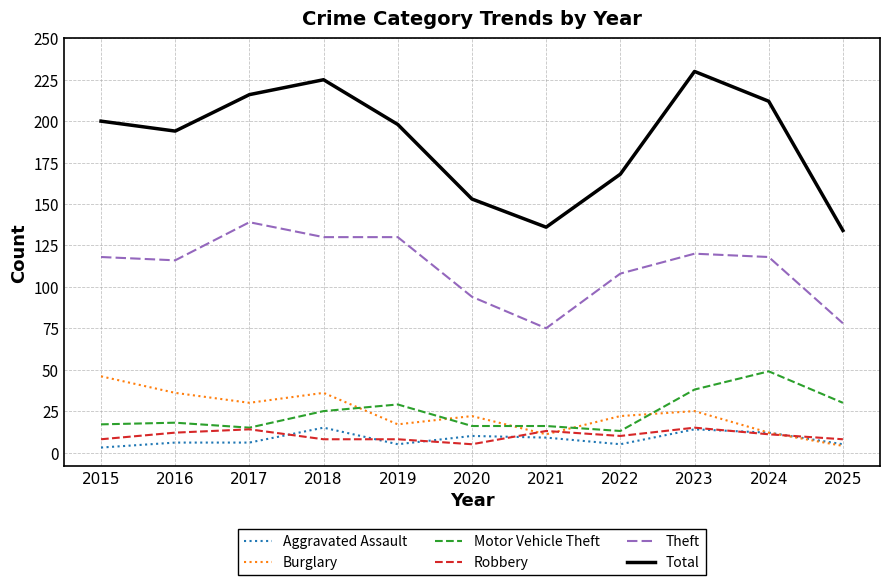

What is the difference between the highest and lowest values at 2024?

201